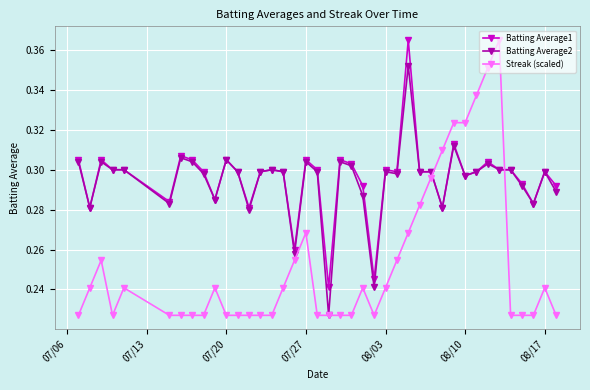

How many Batting Average2 values are between 0 and 1?

40